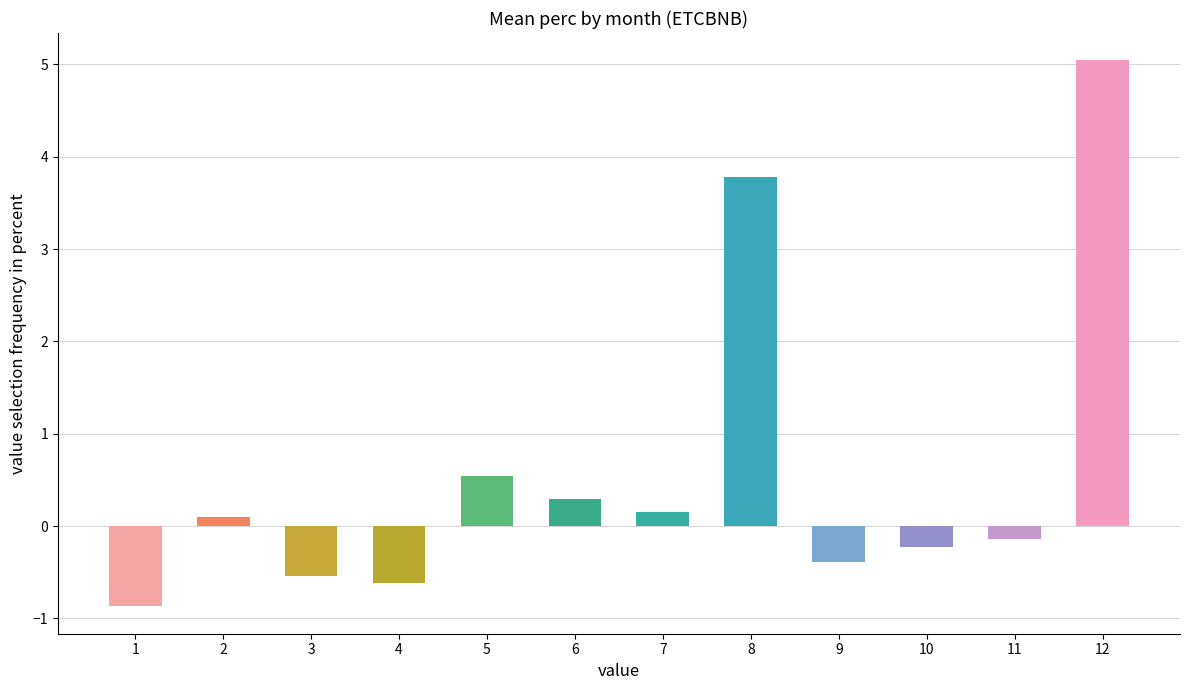

What is the greatest value displayed?

5.0